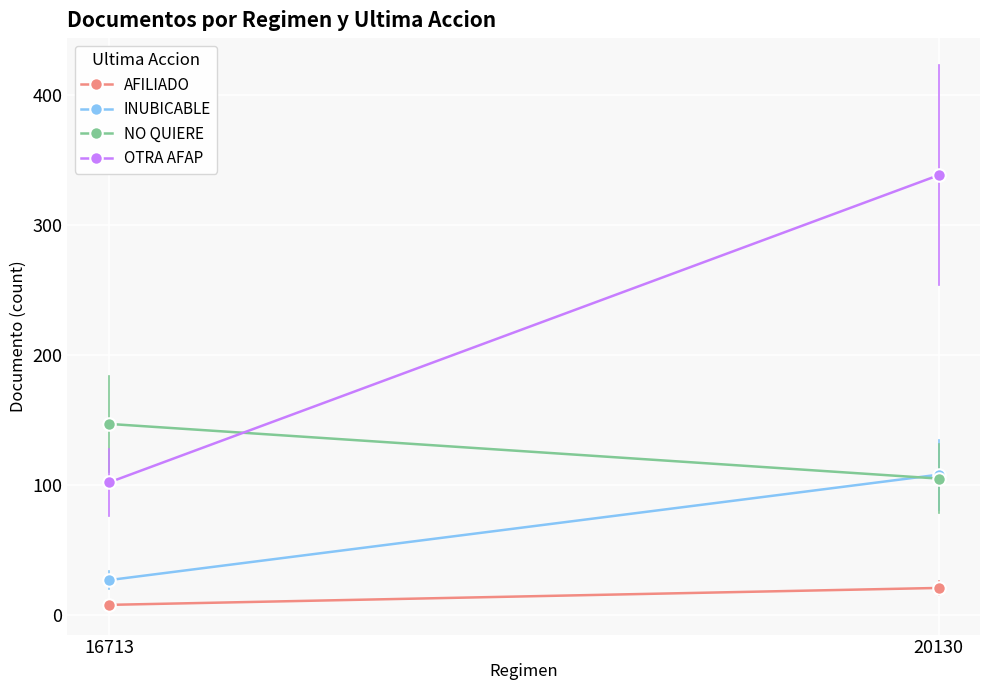

At 20130, list the series in order from largest to smallest.

OTRA AFAP, INUBICABLE, NO QUIERE, AFILIADO